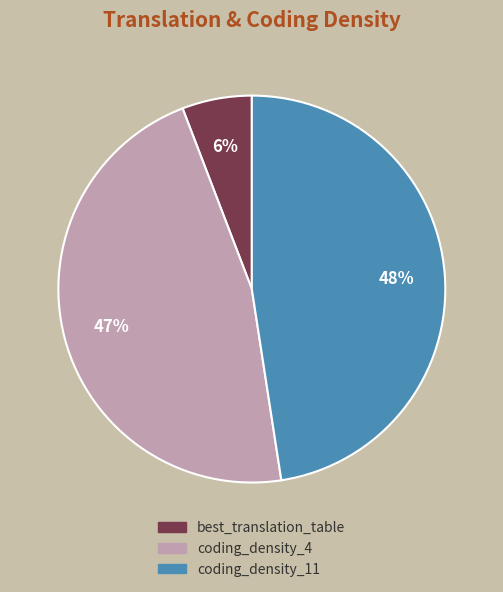

Do coding_density_4 and coding_density_11 together represent more than half of the pie?

Yes